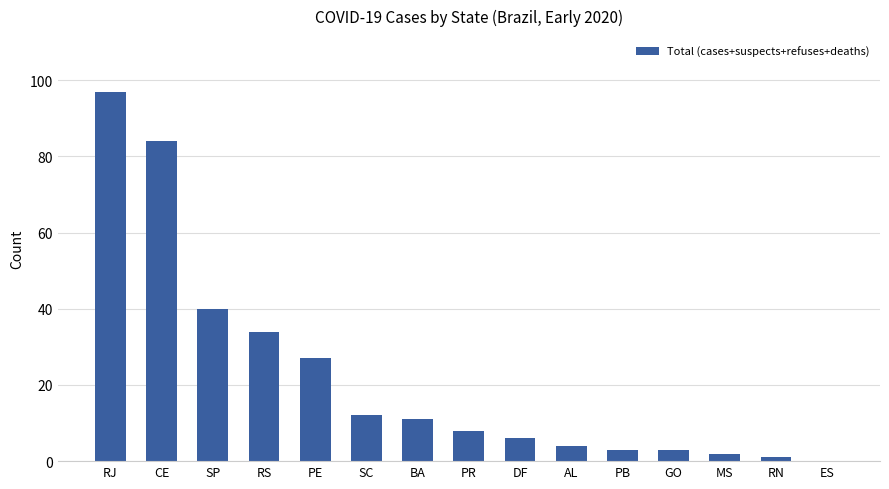

Where is the data nearest to the value 48?

SP